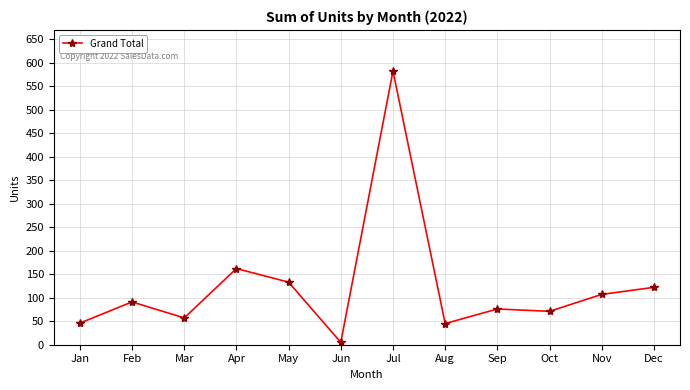

Where is the data nearest to the value 293?

Apr